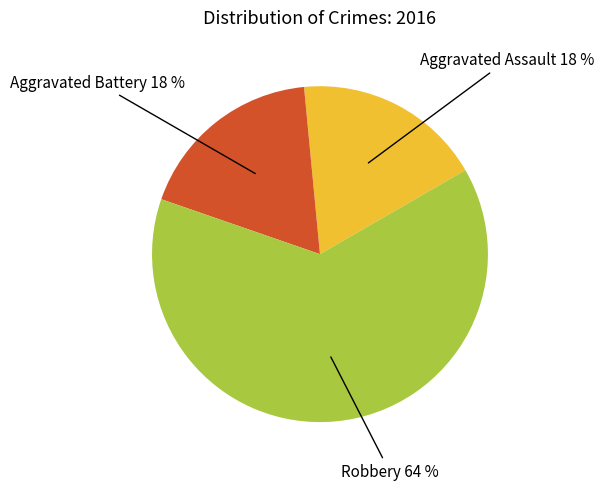

Is there any slice that represents more than half of the pie?

Yes